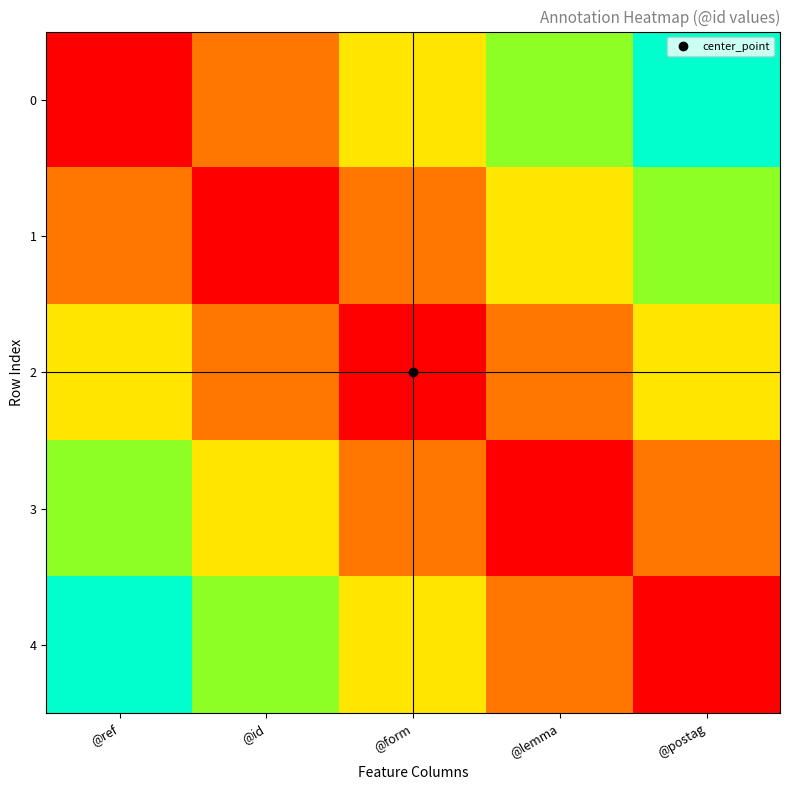

Rank the series by their maximum value, from highest to lowest.

0, 4, 1, 3, 2